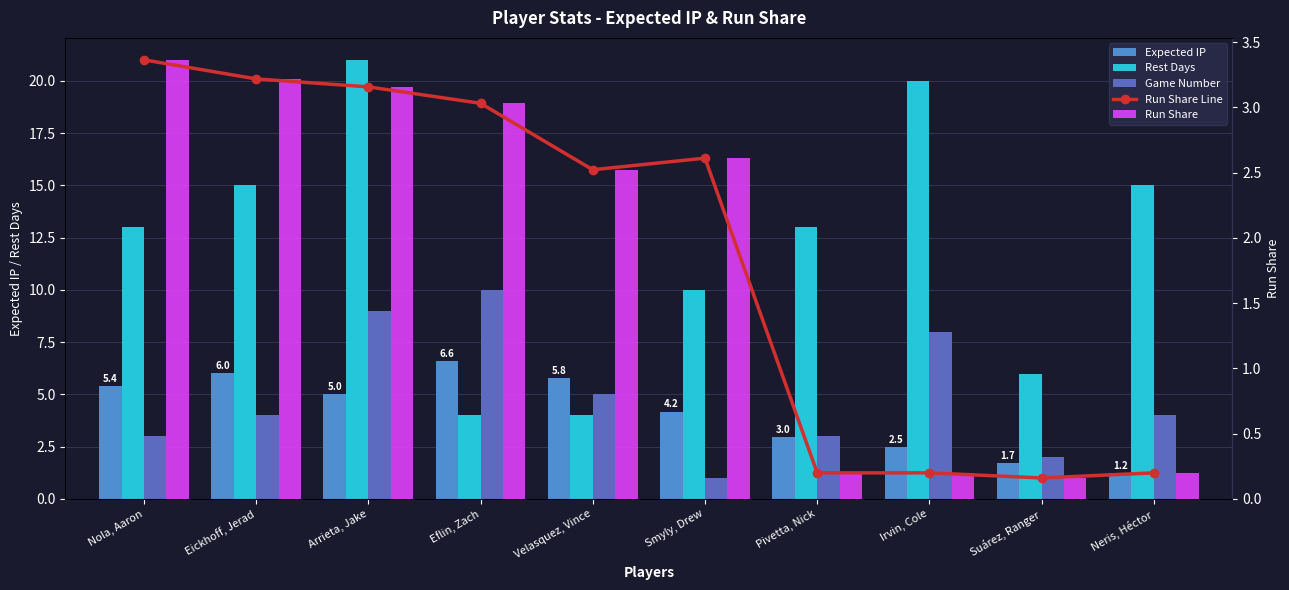

What position from the right is Pivetta, Nick?

4